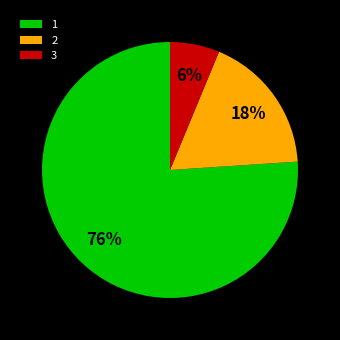

Which category has the biggest portion of the pie?

1